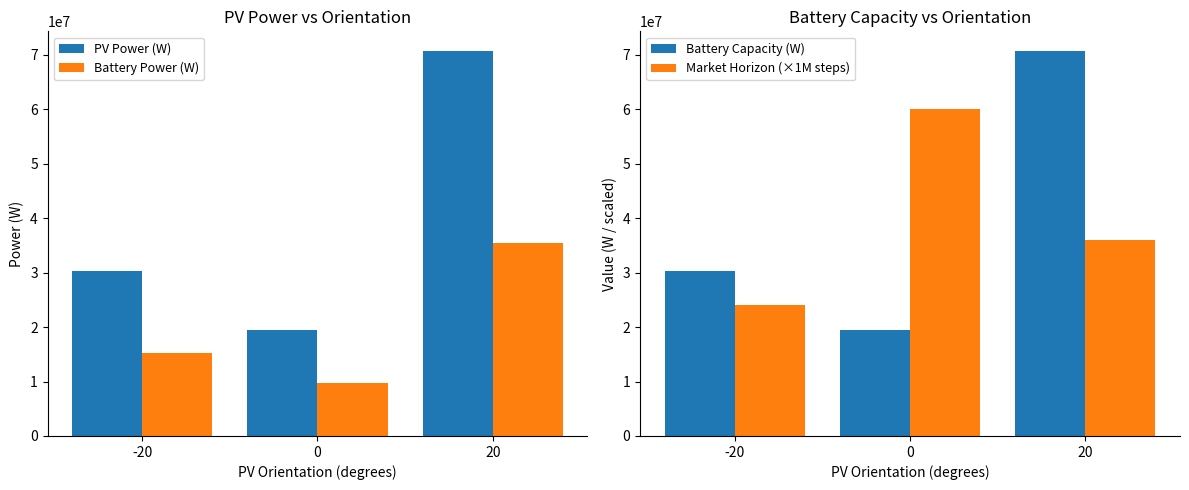

True or false: Battery Capacity (W) has a value of 70800000 at 20.

True